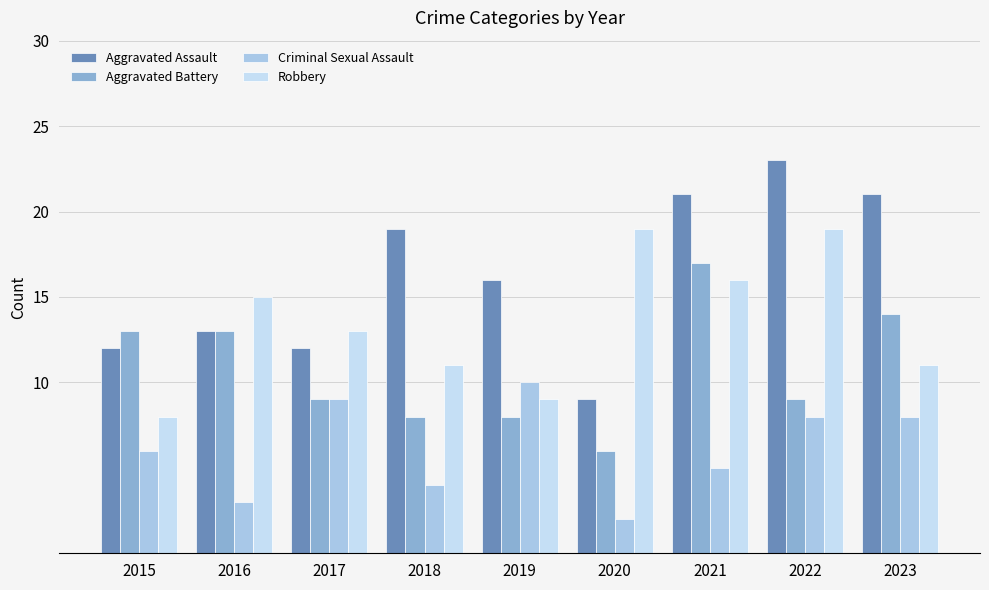

What is the difference between the maximum and minimum values in the Robbery series?

11